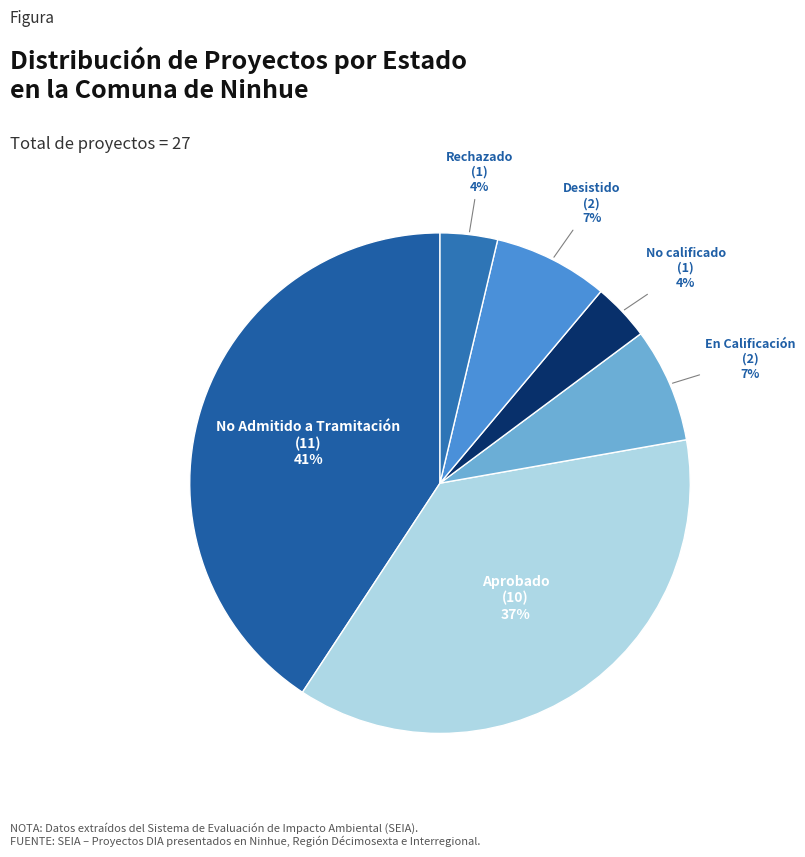

Does any single category account for the majority?

No